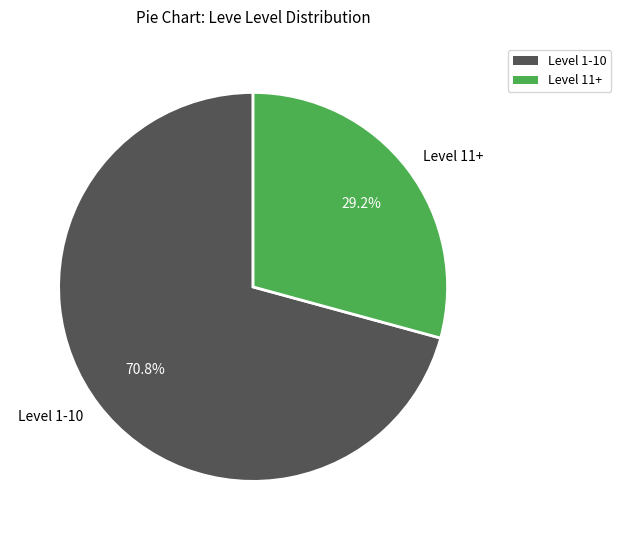

Rank the categories by value from highest to lowest.

Level 1-10, Level 11+